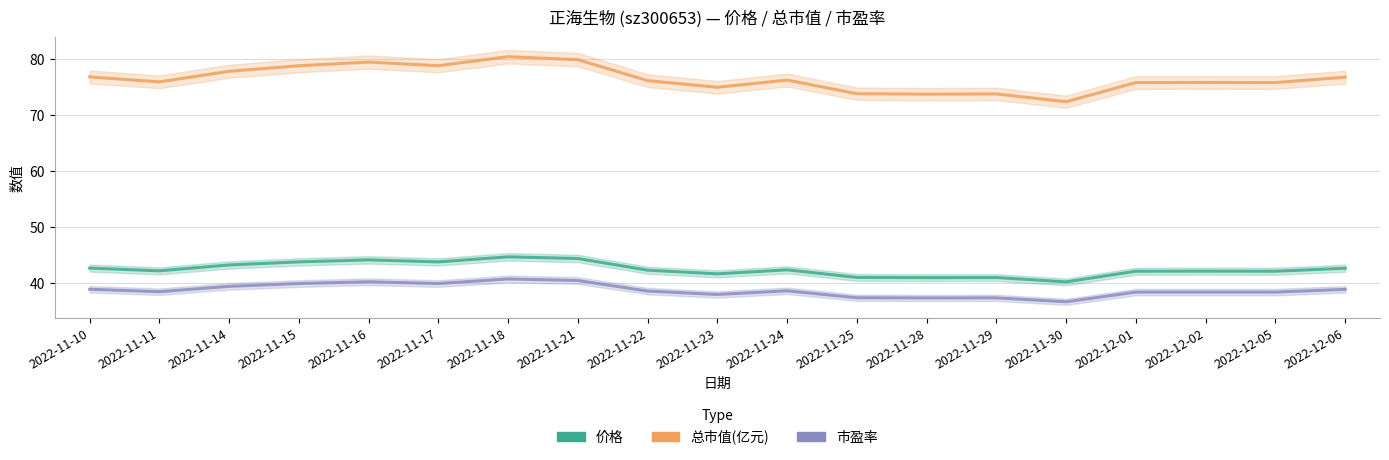

Is it true that 市盈率 equals 38.9 at 2022-11-10?

True